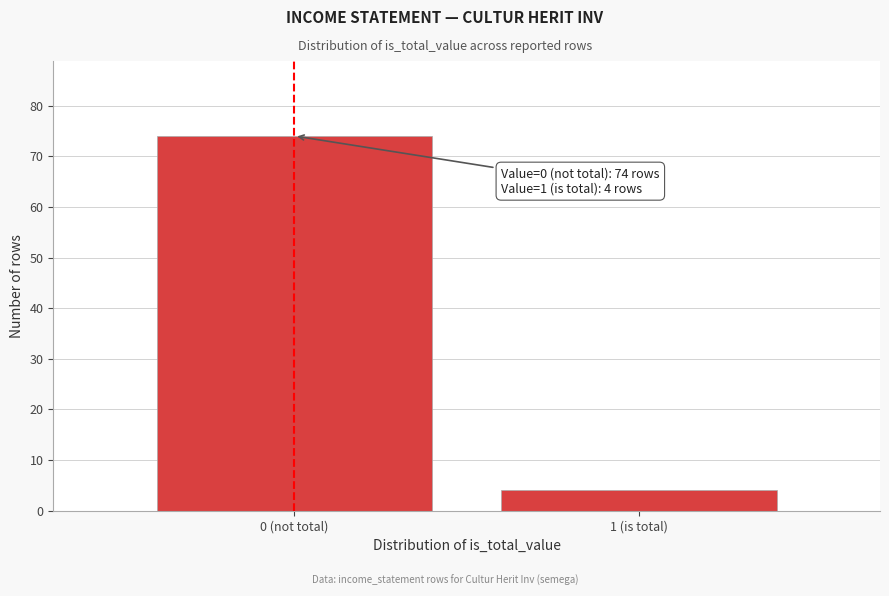

Reading left to right, transcribe all the data shown in this chart.

74	4